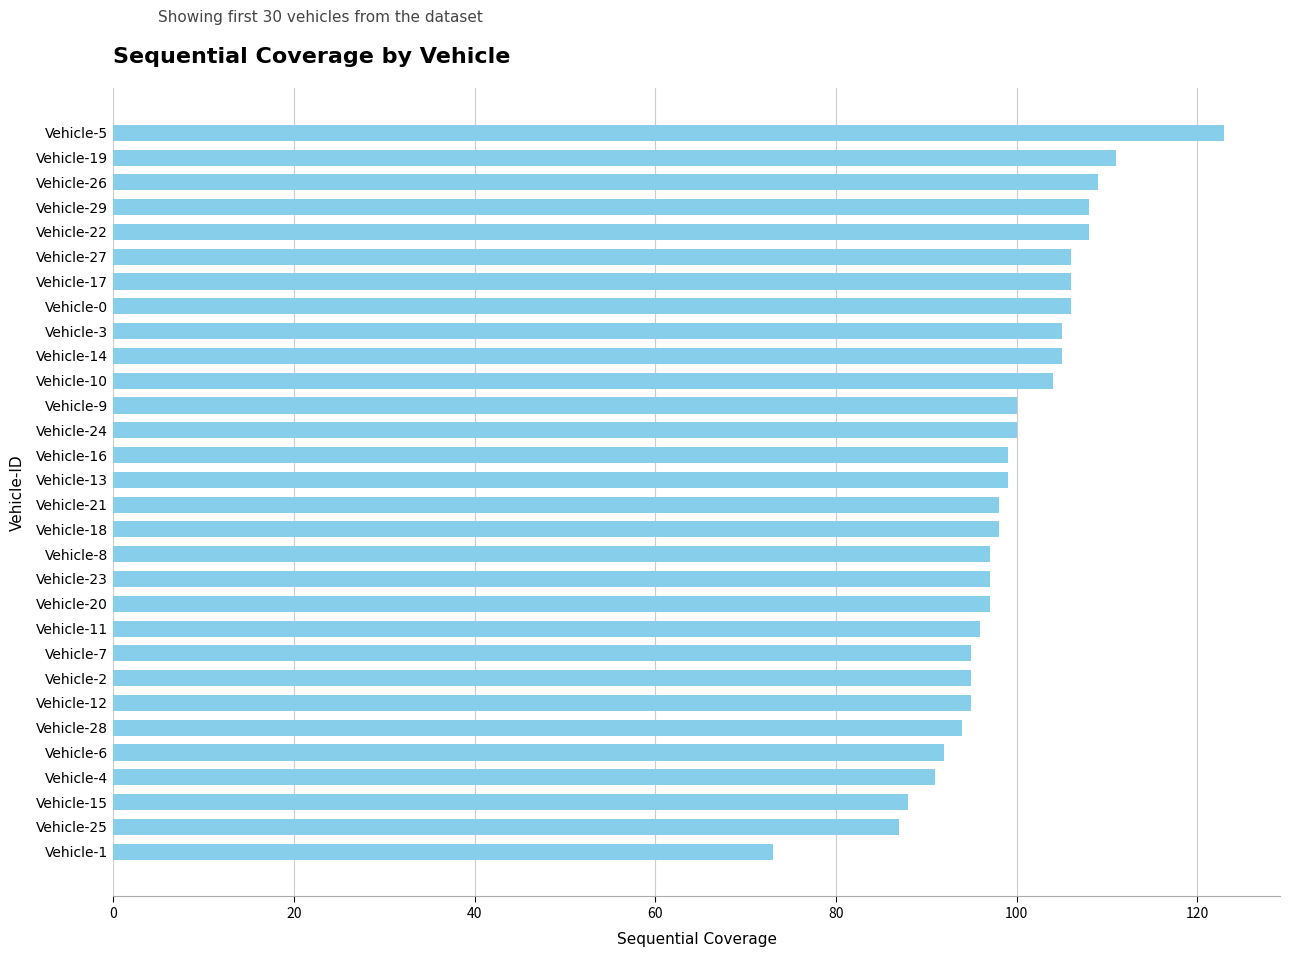

What is the average value?

99